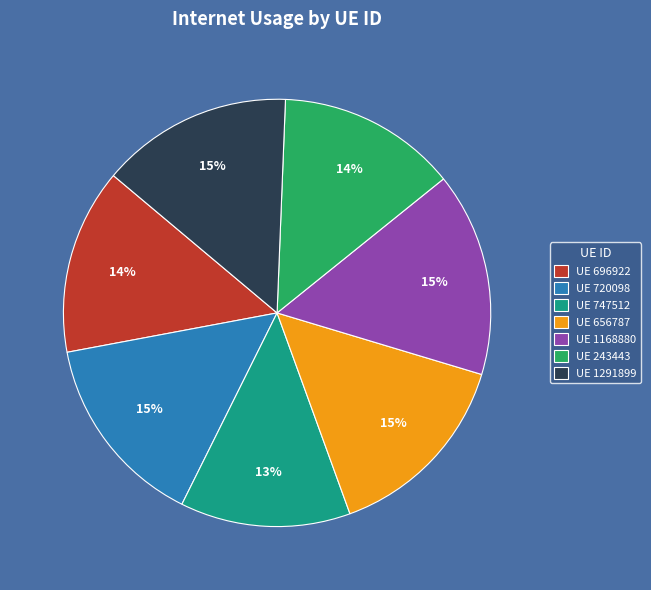

To the nearest percent, what is the average slice percentage?

14%